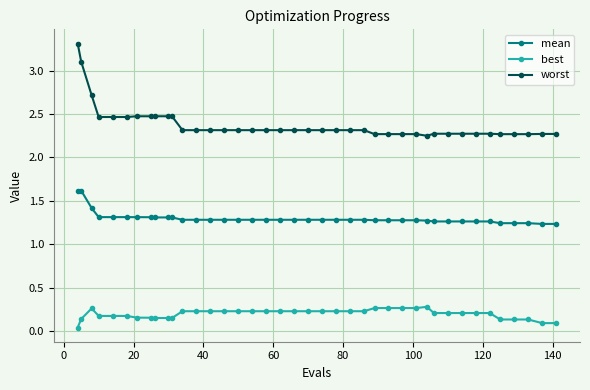

What is the average value of the worst series?

2.4